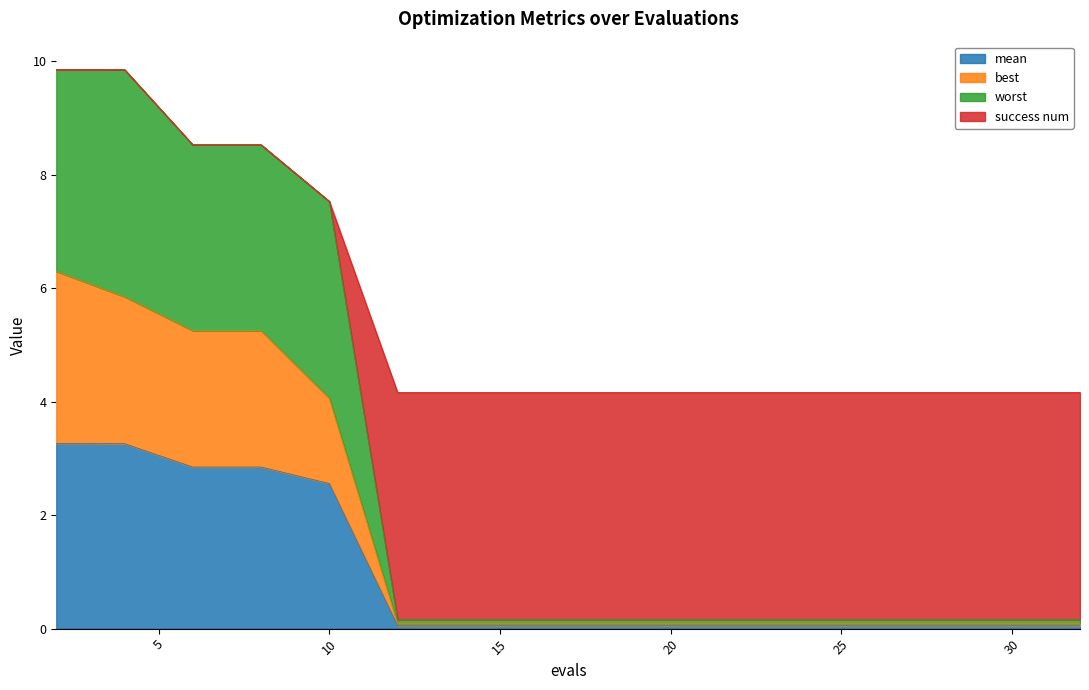

True or false: worst and best cross at least once.

False